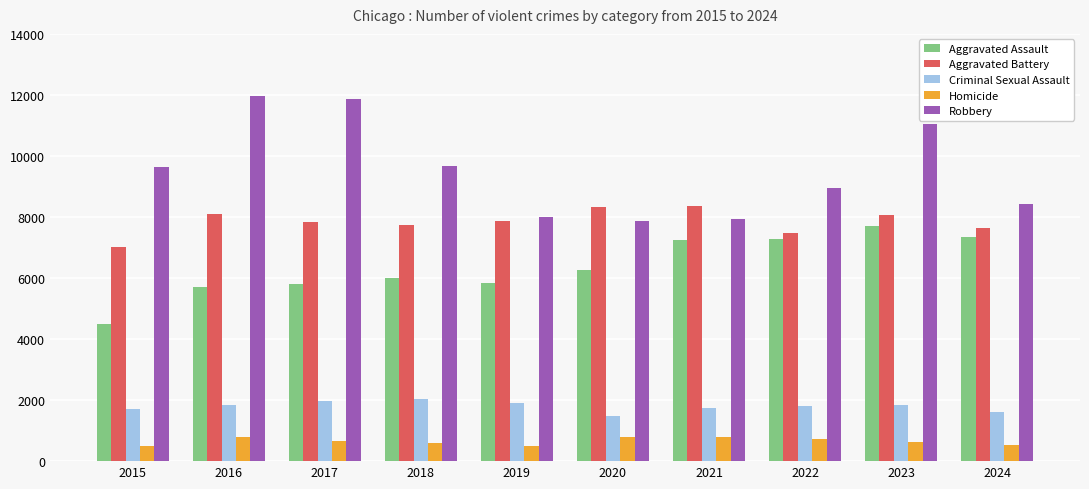

Does the chart contain stacked bars?

No